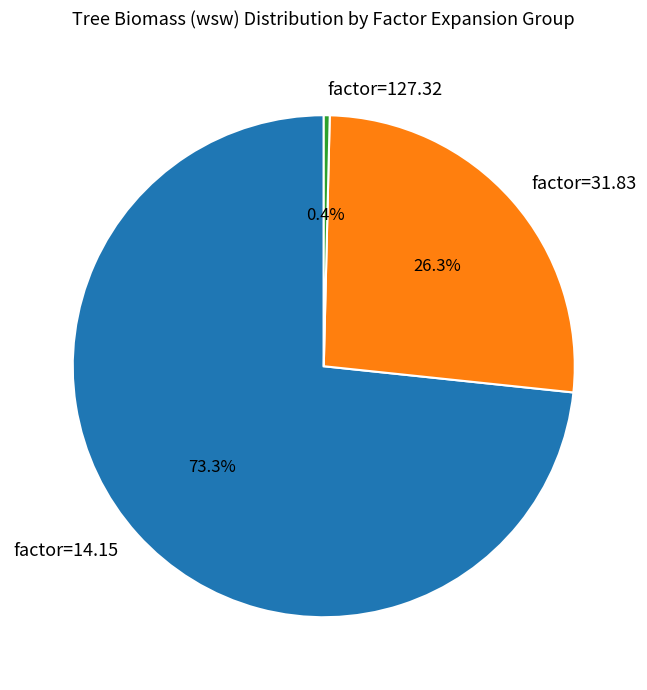

Which category has the smallest portion of the pie?

factor=127.32